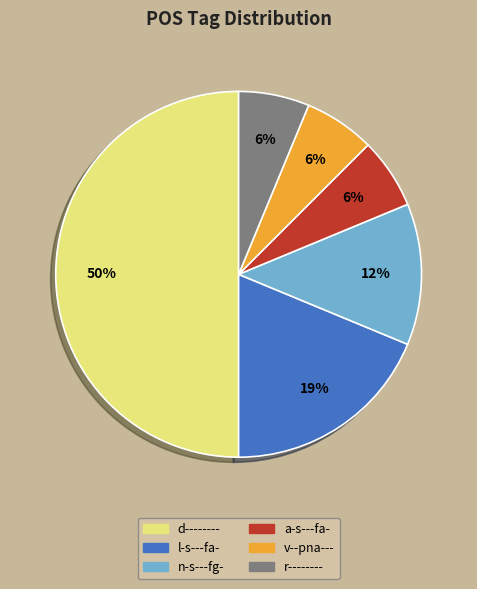

Is the sum of l-s---fa- and a-s---fa- greater than half?

No